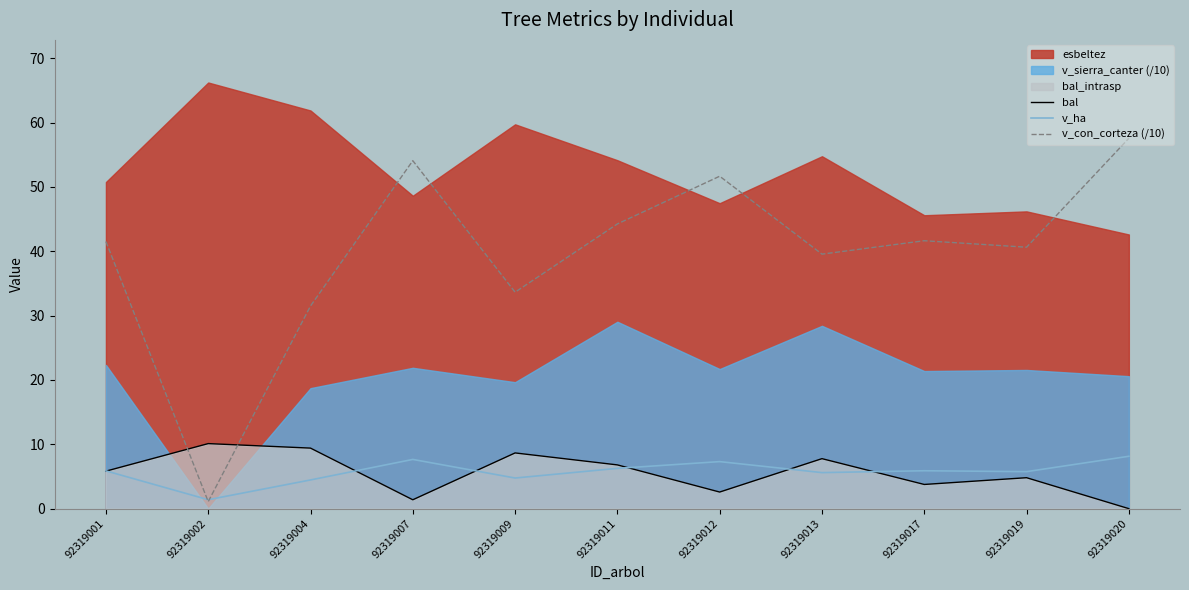

What is the value of the bal point at the 6th from the left?

6.8